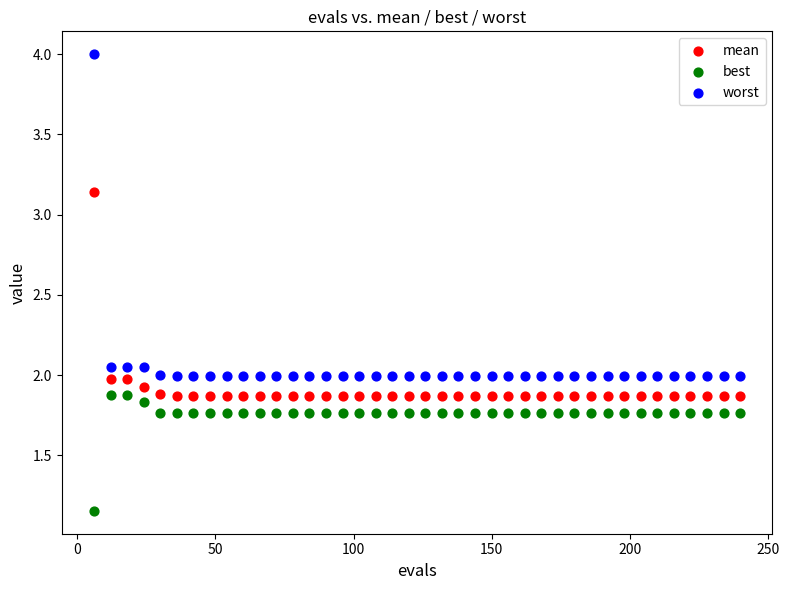

Across all data points, what is the range of X values (max minus min)?

234.0